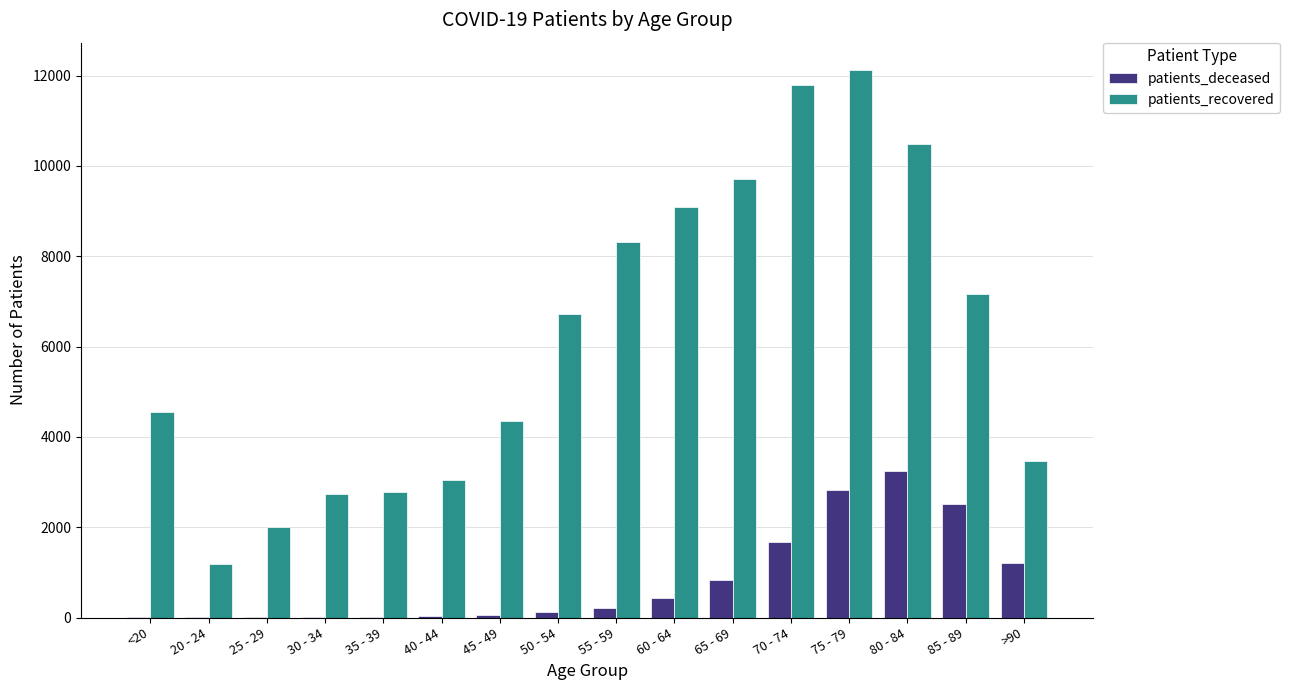

Where is patients_recovered nearest to the value 6654?

50 - 54